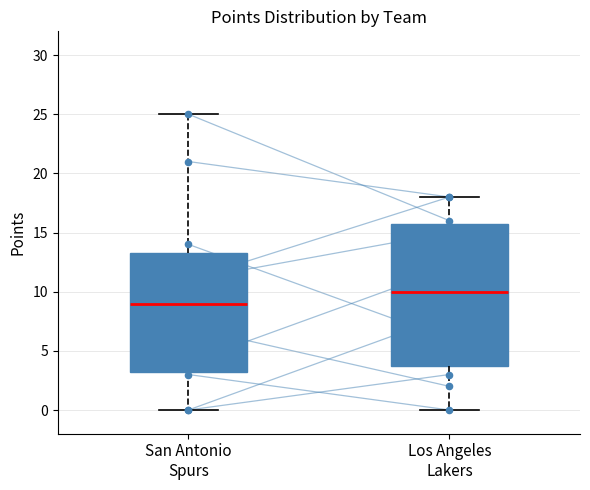

Where is the lower edge of the box for San Antonio Spurs on the y-axis? The values are not printed on the chart, so give them approximately, as read against the axis.

3.5